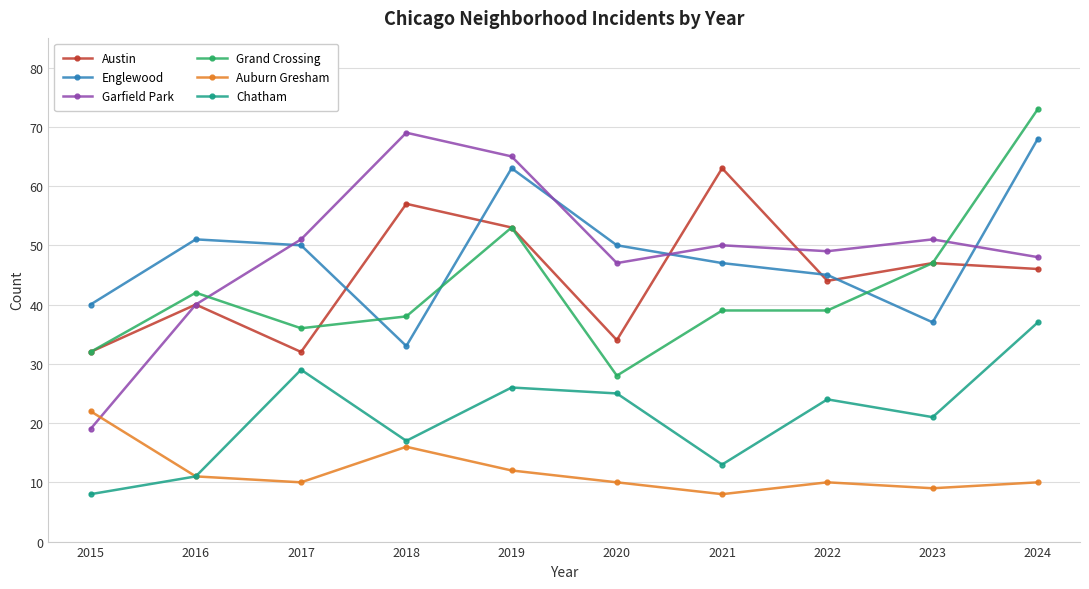

What is the smallest value displayed?

8